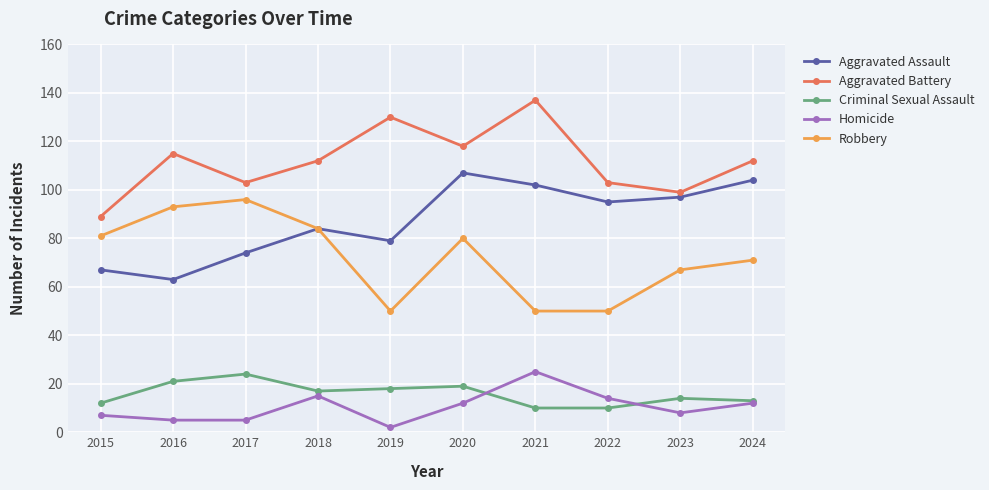

Reading left to right, transcribe all the data shown in this chart.

Aggravated Assault: 2015=67	2016=63	2017=74	2018=84	2019=79	2020=107	2021=102	2022=95	2023=97	2024=104
Aggravated Battery: 2015=89	2016=115	2017=103	2018=112	2019=130	2020=118	2021=137	2022=103	2023=99	2024=112
Criminal Sexual Assault: 2015=12	2016=21	2017=24	2018=17	2019=18	2020=19	2021=10	2022=10	2023=14	2024=13
Homicide: 2015=7	2016=5	2017=5	2018=15	2019=2	2020=12	2021=25	2022=14	2023=8	2024=12
Robbery: 2015=81	2016=93	2017=96	2018=84	2019=50	2020=80	2021=50	2022=50	2023=67	2024=71